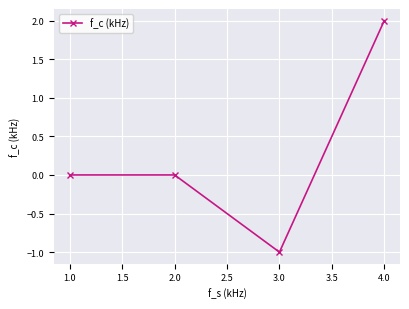

How many negative values are there?

1